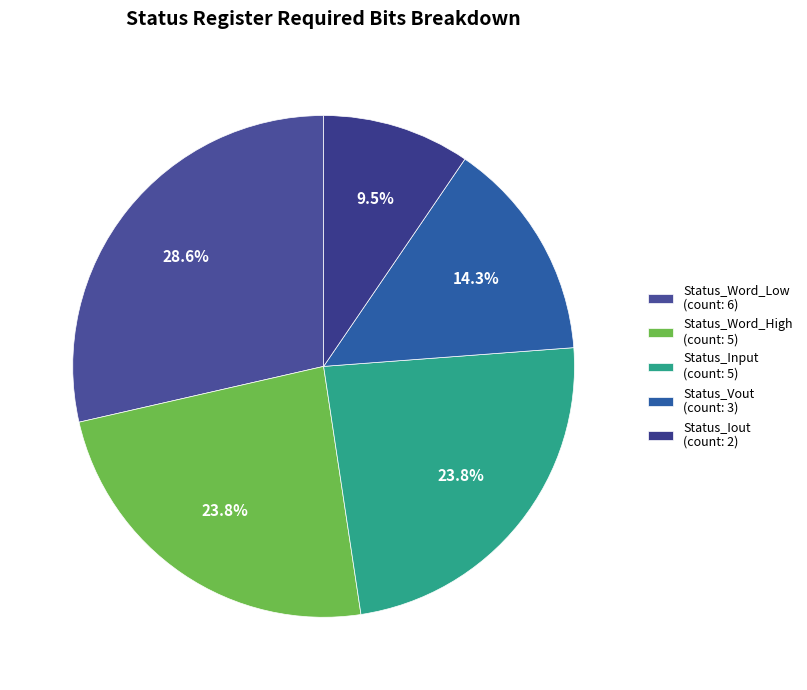

How many segments does this pie chart have?

5